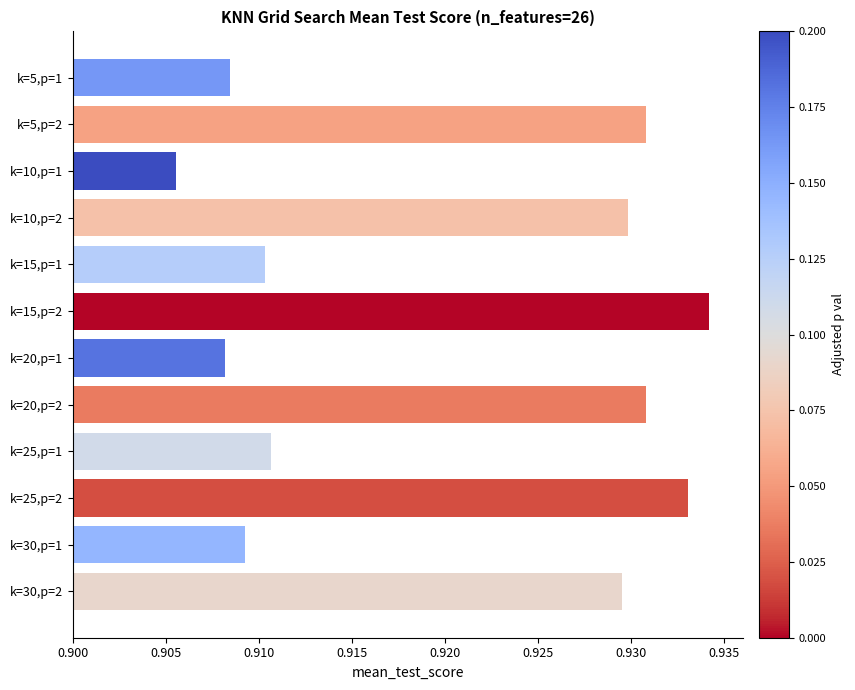

What is the sum of the values at k=20,p=1 and k=15,p=2?

1.8